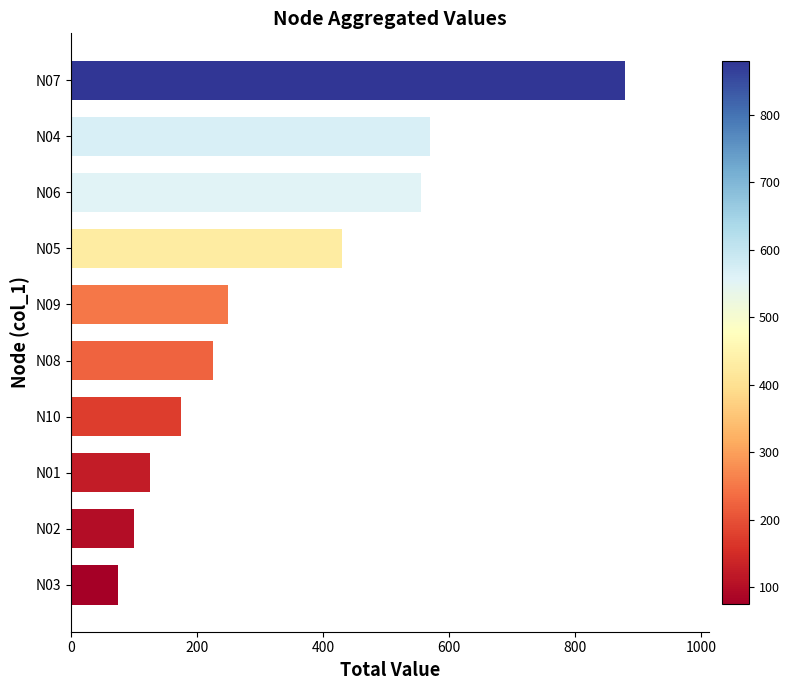

The value at N06 is 198. True or false?

False